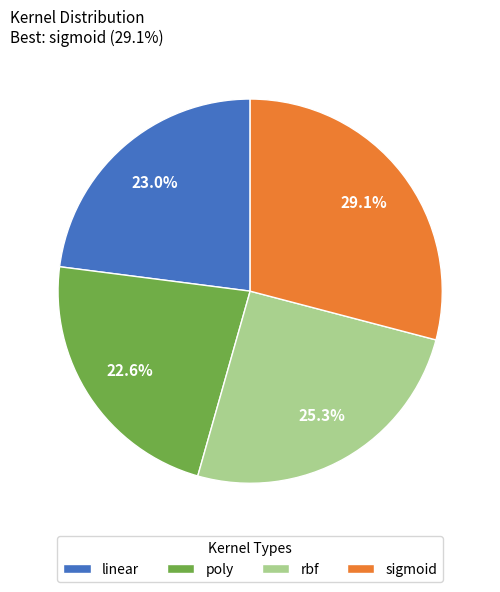

Is there any slice that represents more than half of the pie?

No